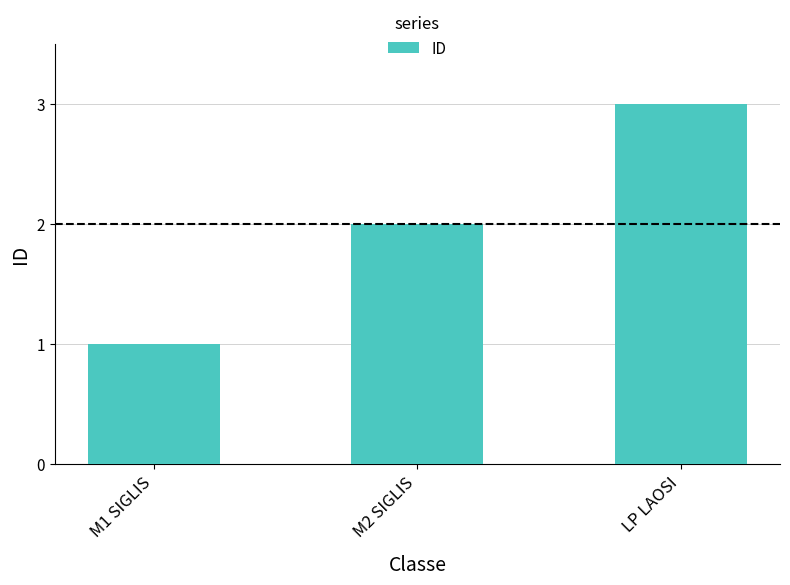

What is the ratio of the value at M2 SIGLIS to the value at LP LAOSI?

0.7